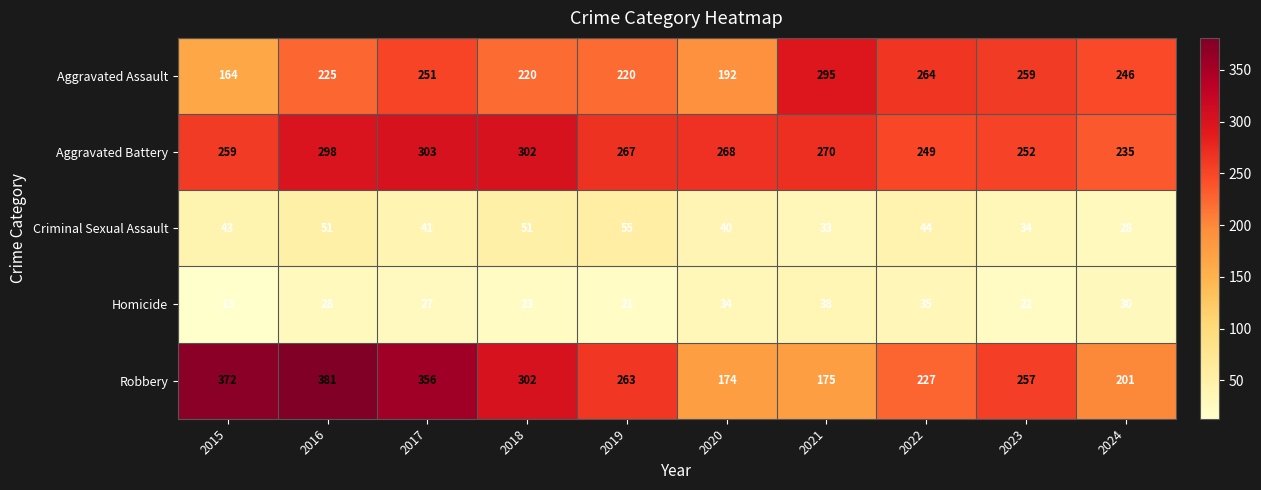

Is it true that Aggravated Assault equals 264 at 2022?

True